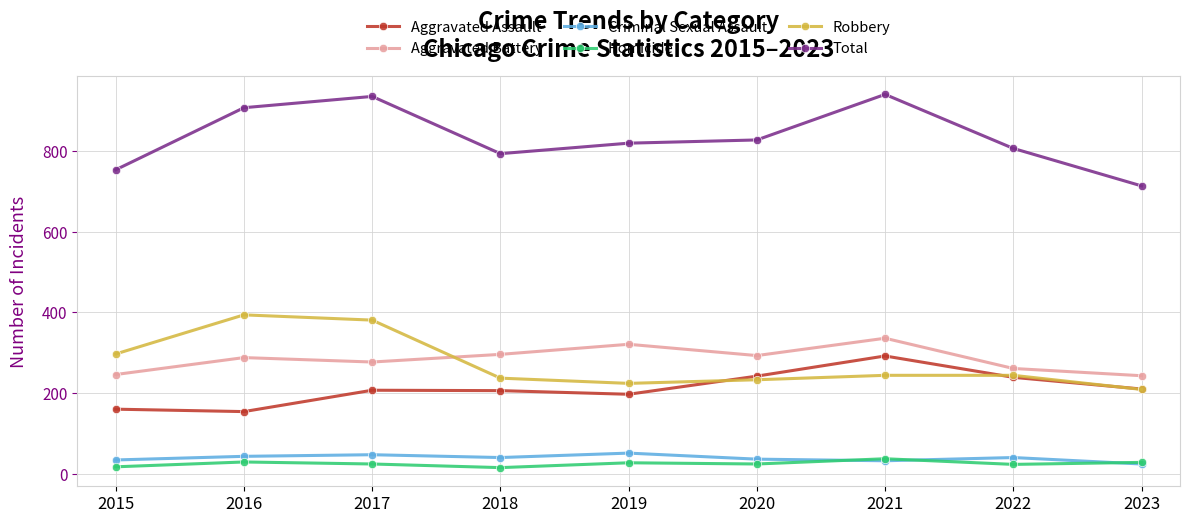

What is the highest value of the Criminal Sexual Assault series?

51